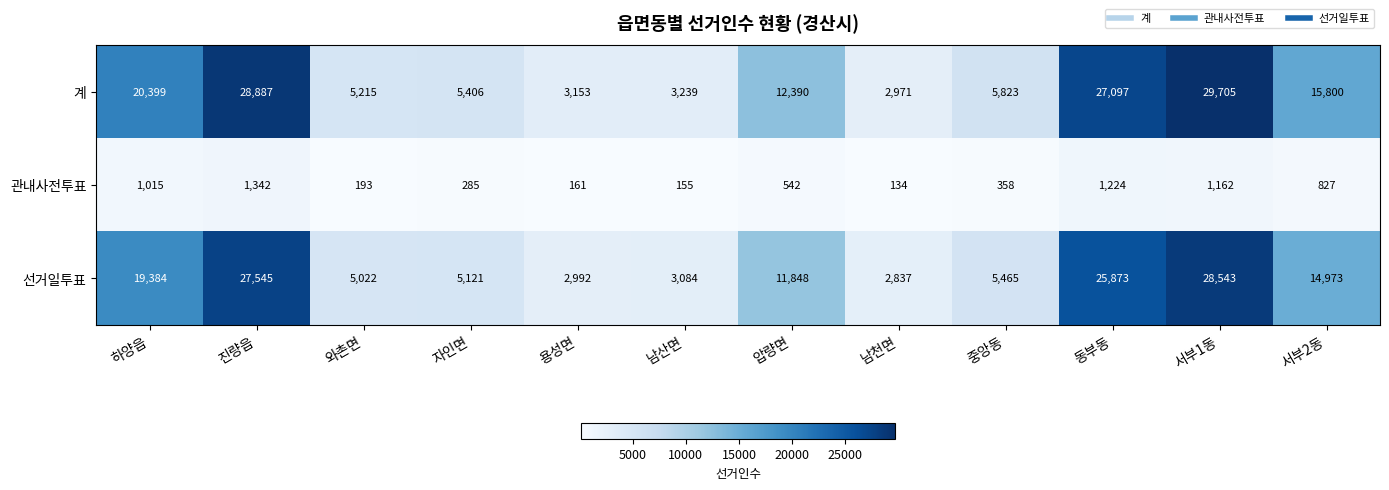

Which series has the largest range (max minus min)?

계